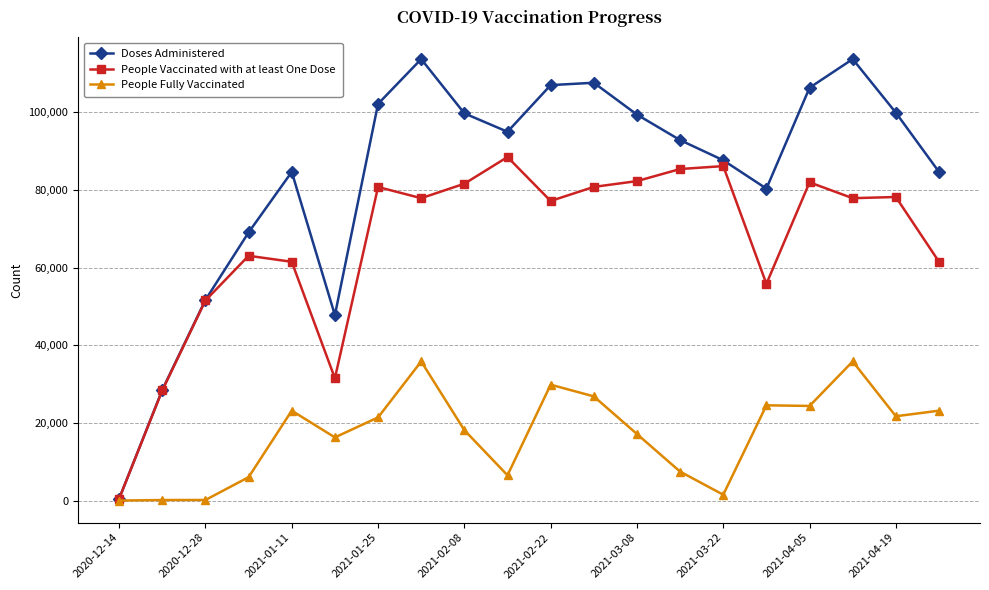

Which series has the largest range (max minus min)?

Doses Administered